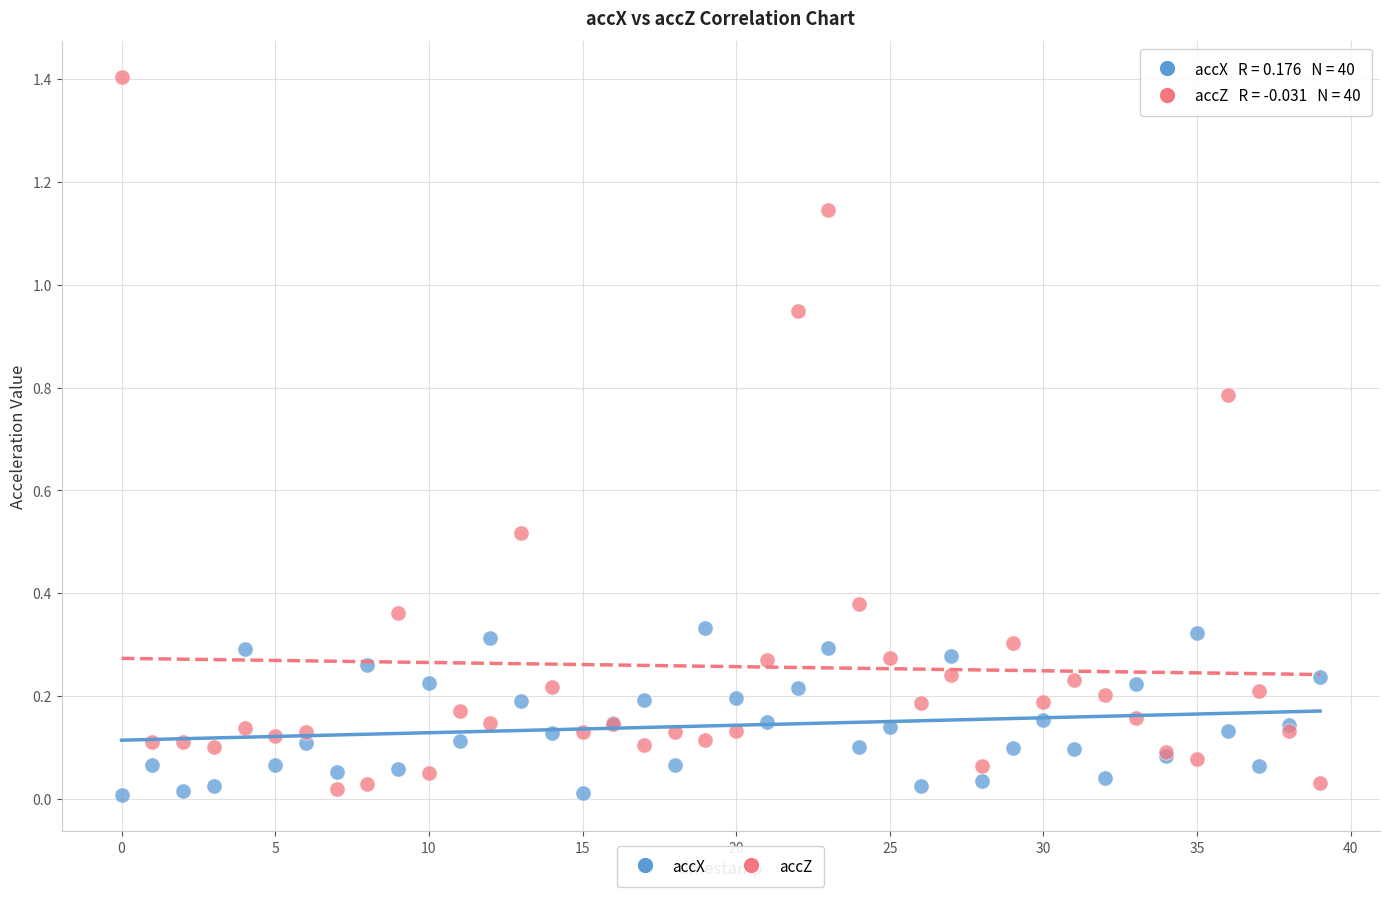

Which series contains the highest Y value?

accZ